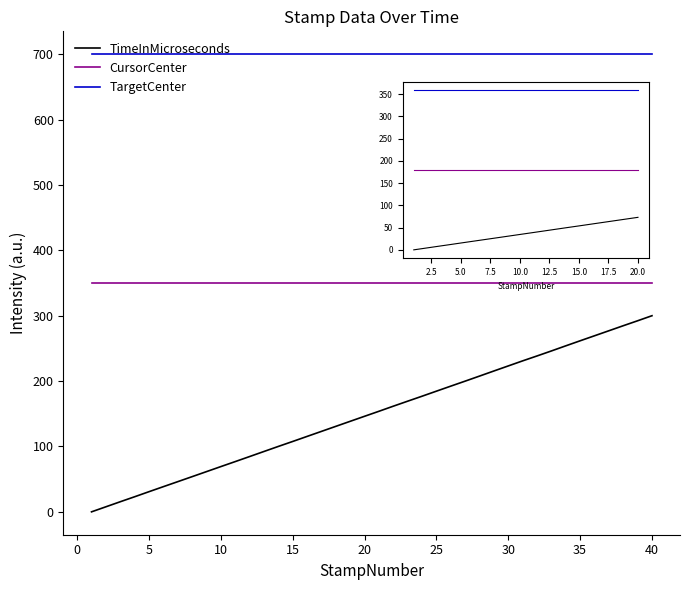

At how many categories does at least one series exceed 478?

40